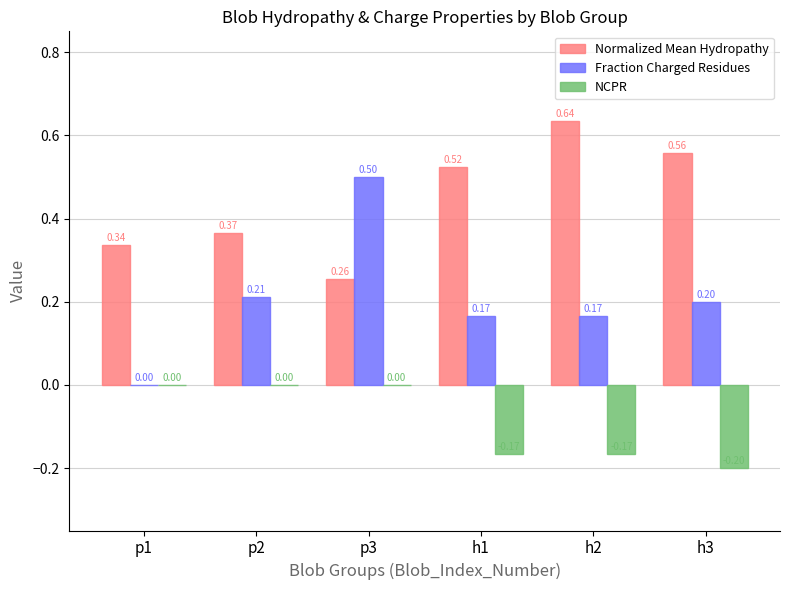

Which series changed the most between p1 and h2?

Normalized Mean Hydropathy